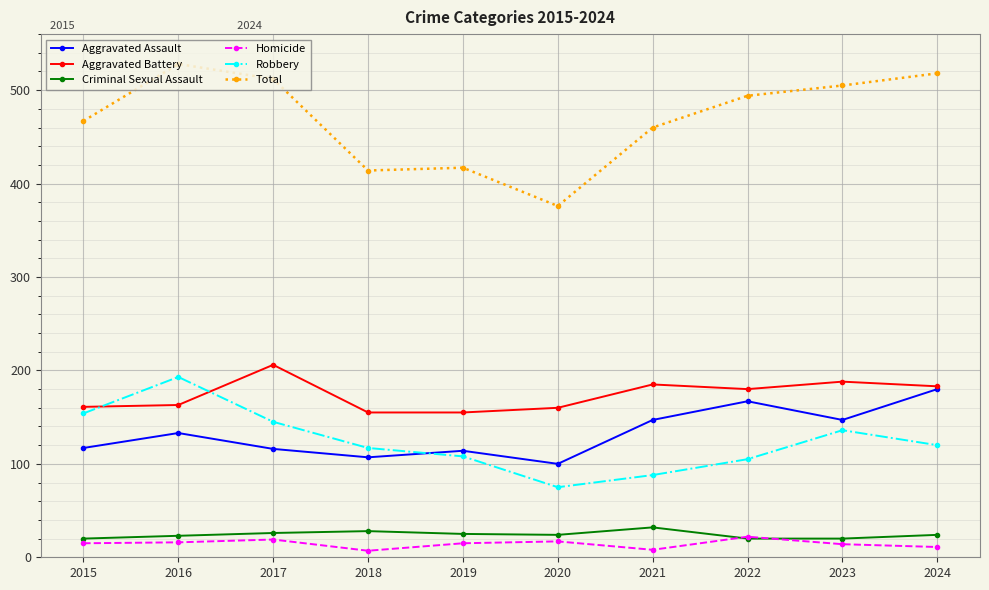

Which series has the widest spread of values?

Total